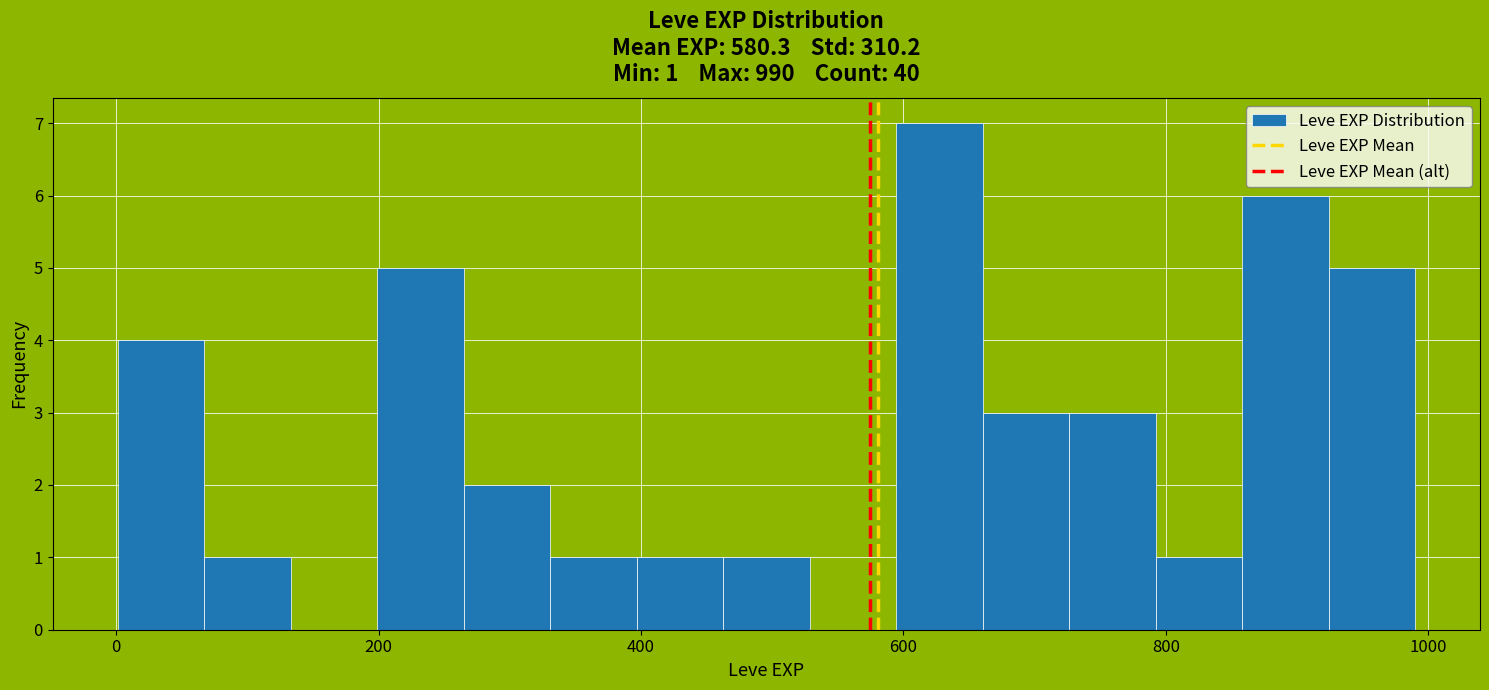

Read against the x-axis, roughly where is the centre of the tallest bar?

620